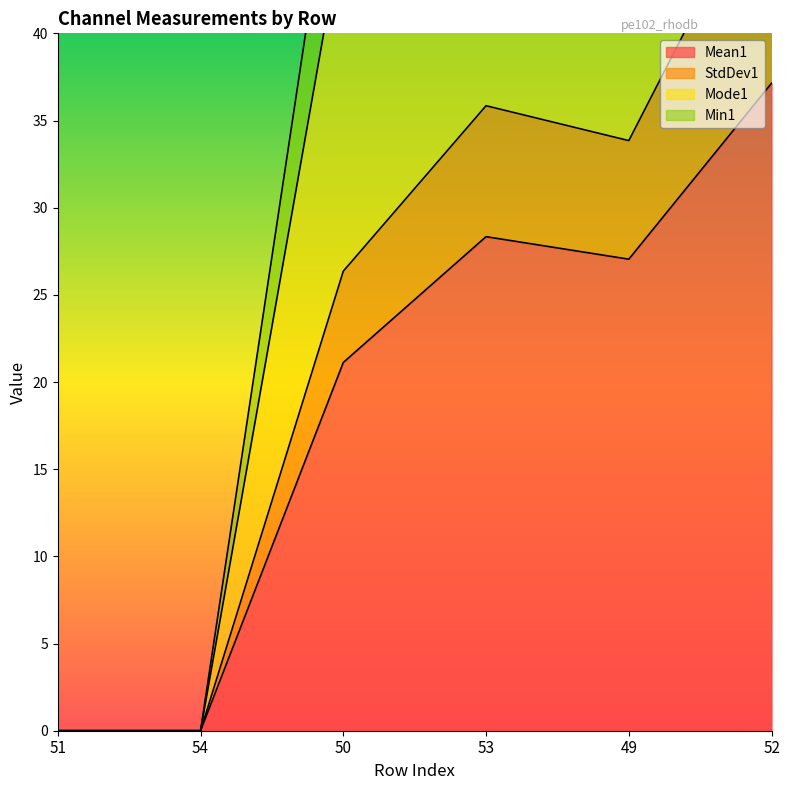

At which label does Mean1 reach its minimum?

51